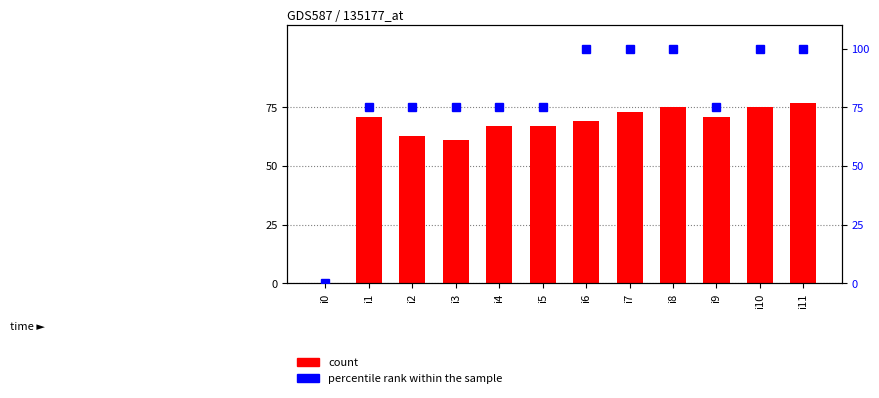

Is the value of count at i3 greater than the value of percentile rank within the sample at i8?

No